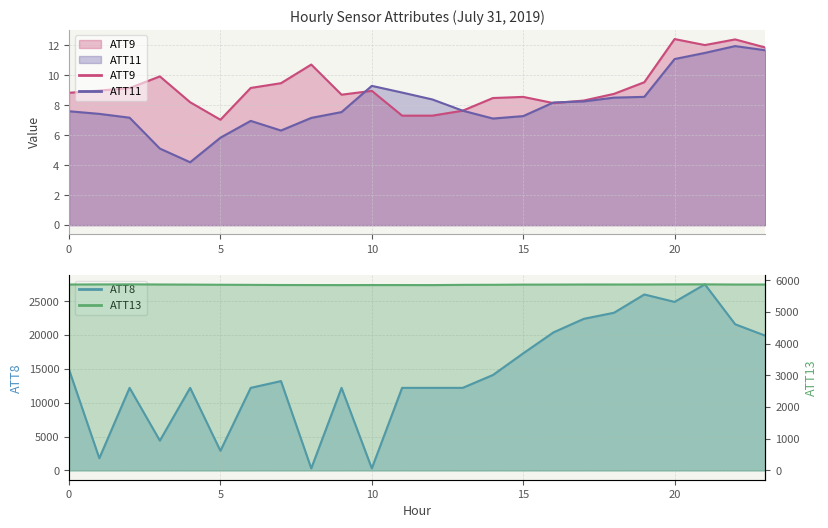

What is the value of the ATT13 point at the 14th from the left?

5854.4